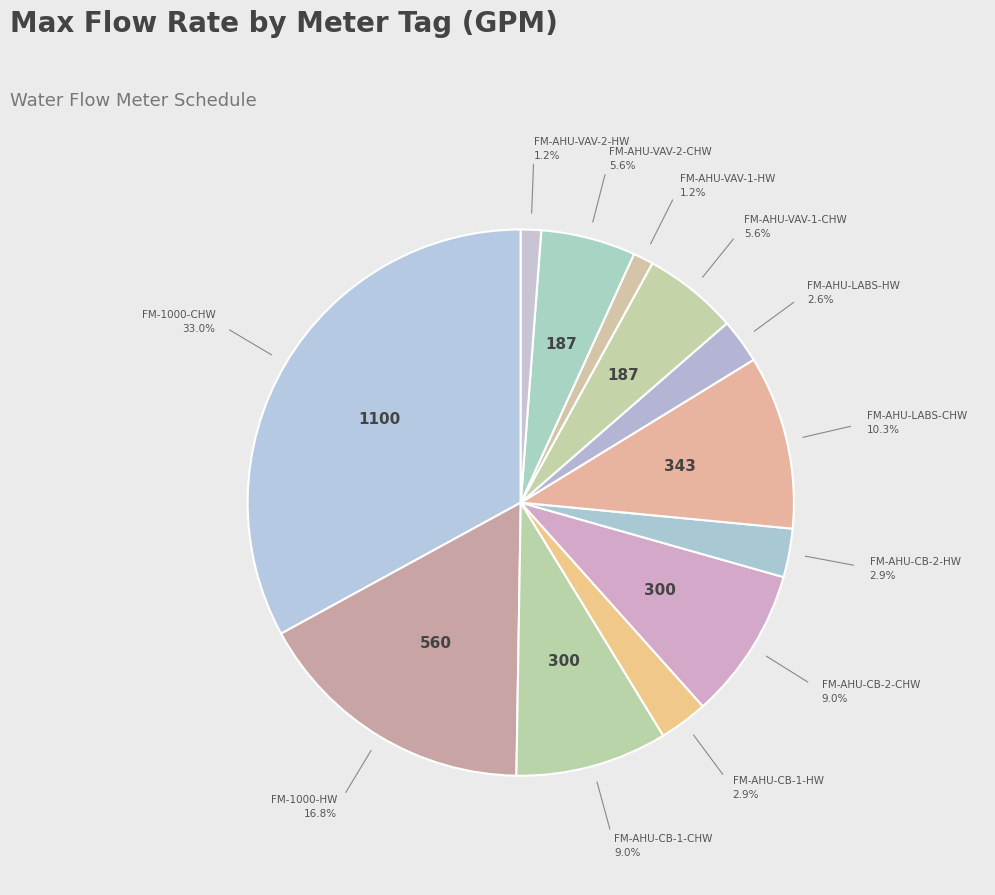

Count the number of slices in the pie.

12